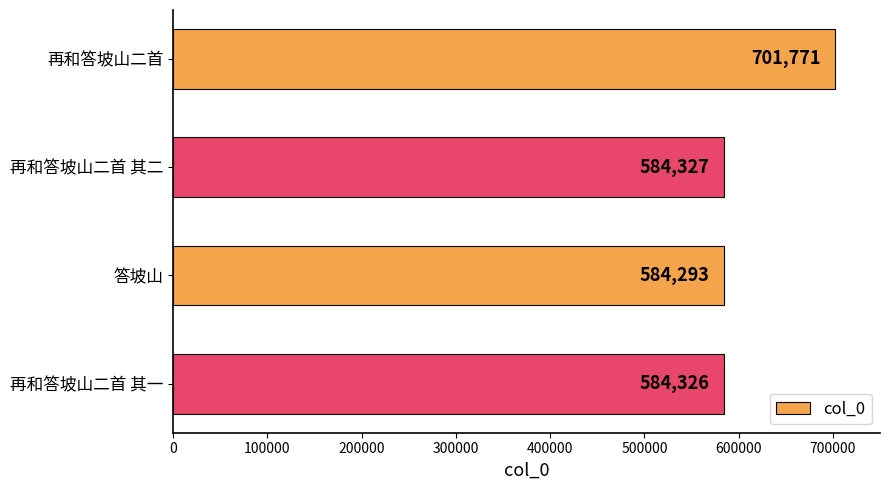

Which has a higher value, 再和答坡山二首 or 答坡山?

再和答坡山二首